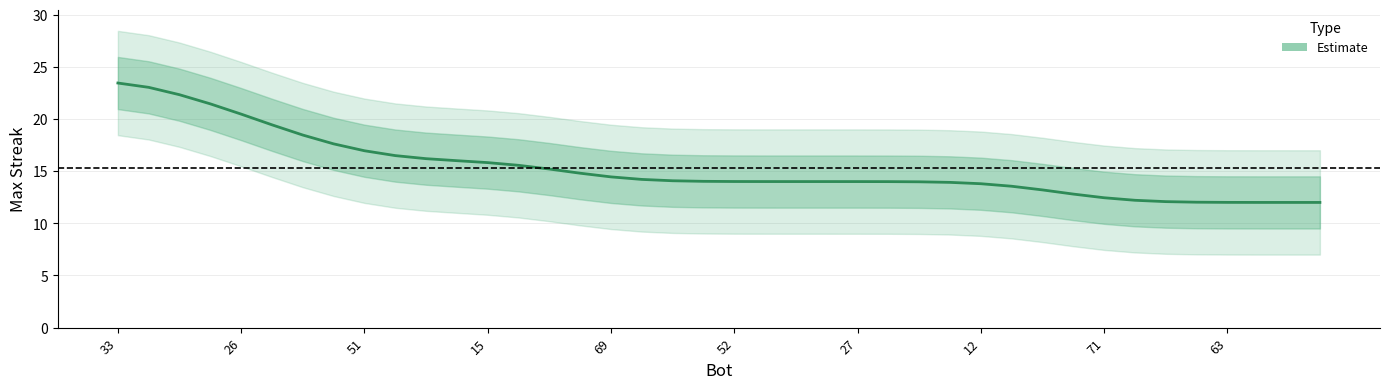

What is the ratio of the value at 23 to the value at 14?

0.9